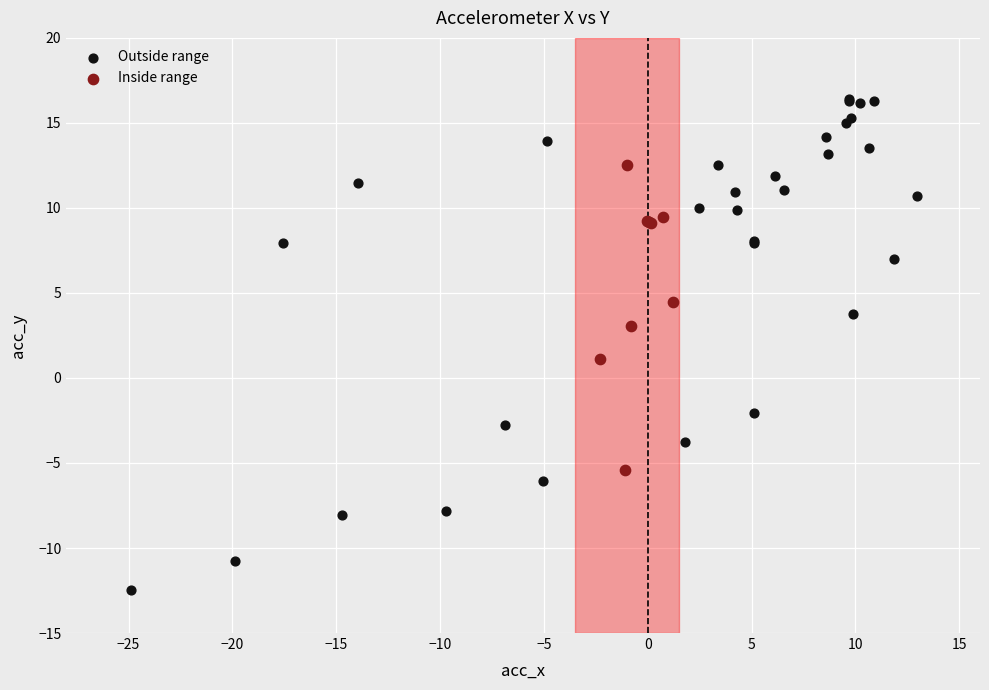

Which series has the widest spread of Y values?

Outside range